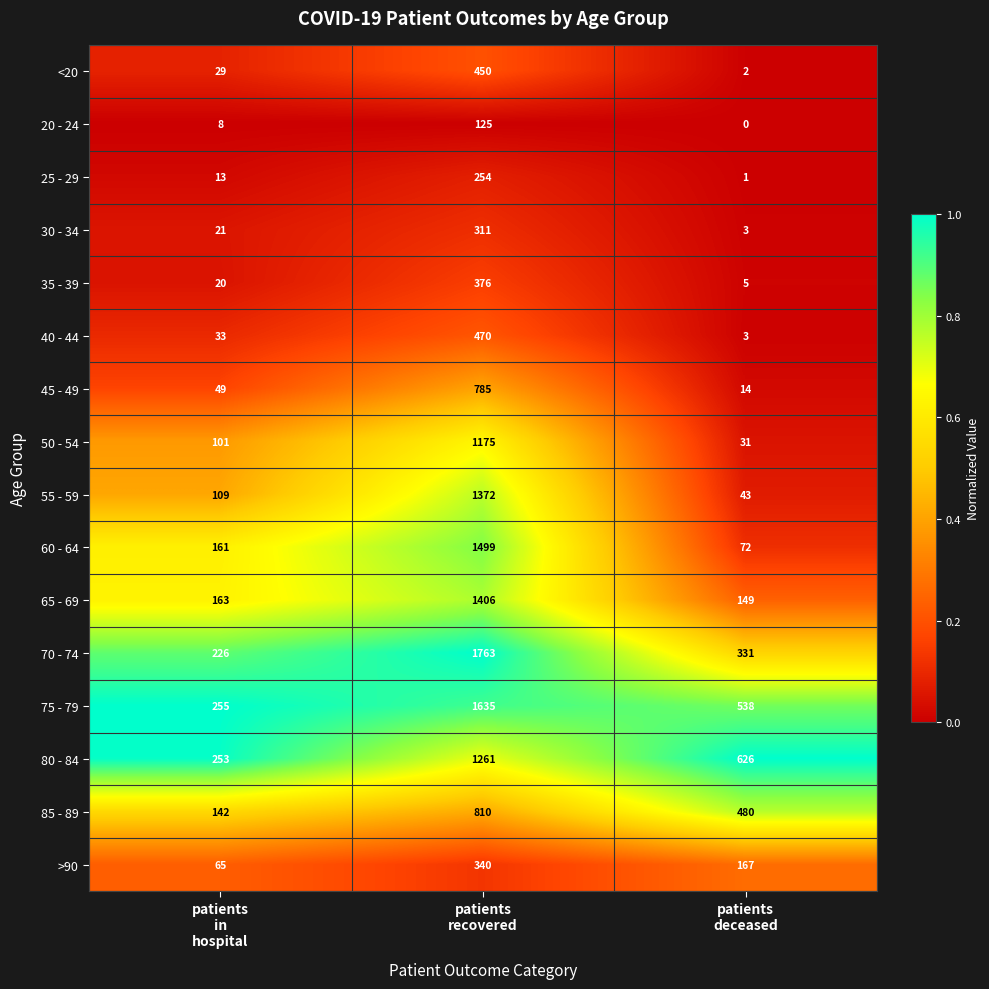

Rank the series by their maximum value, from highest to lowest.

70 - 74, 75 - 79, 60 - 64, 65 - 69, 55 - 59, 80 - 84, 50 - 54, 85 - 89, 45 - 49, 40 - 44, <20, 35 - 39, >90, 30 - 34, 25 - 29, 20 - 24